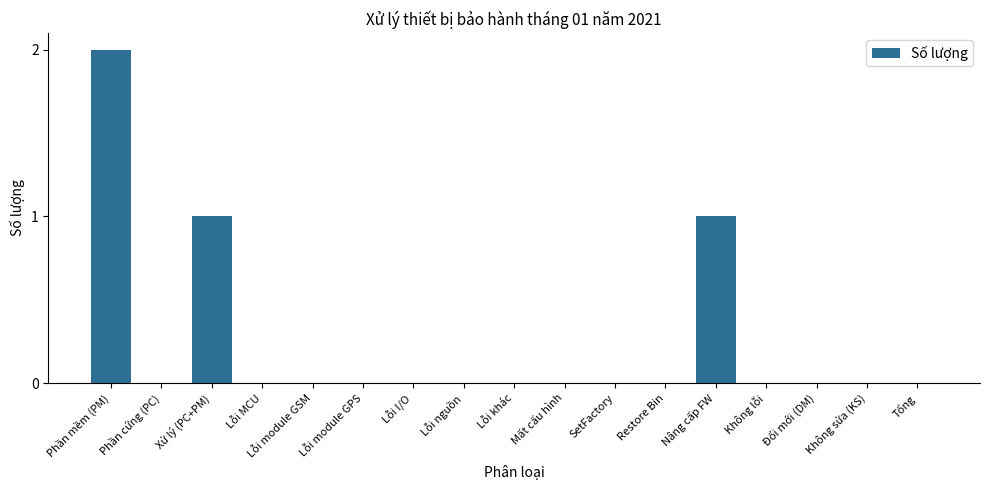

What is the sum of all values?

4